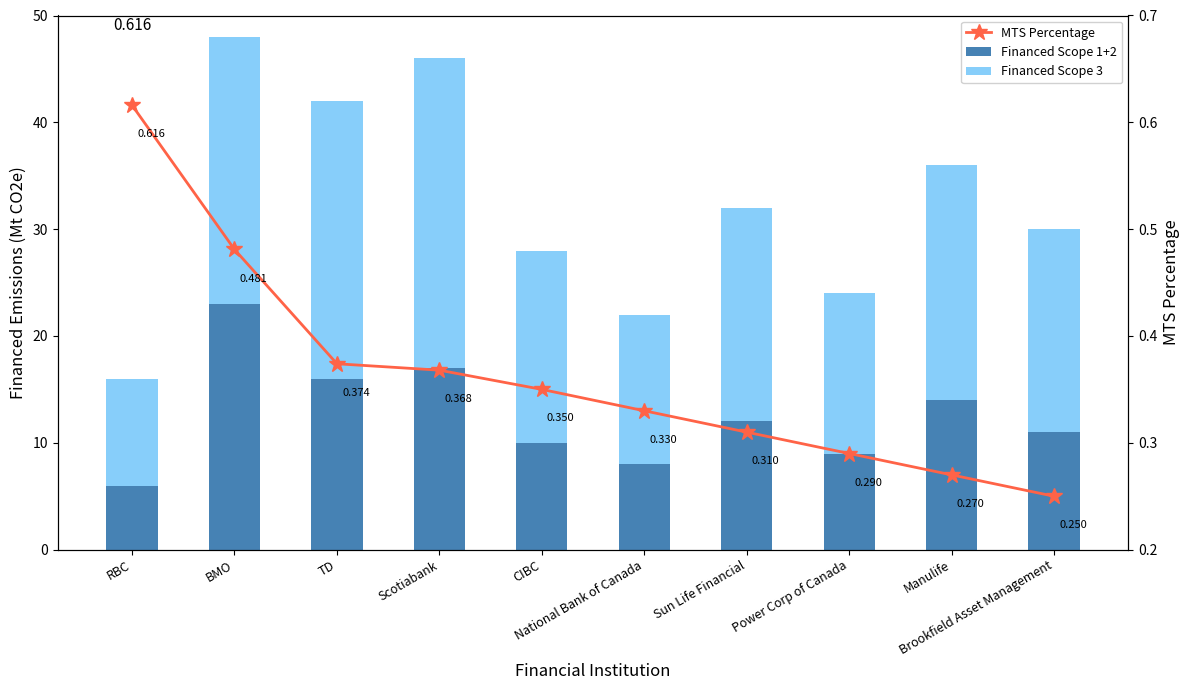

The MTS Percentage series shows 0.3 at BMO. True or false?

False